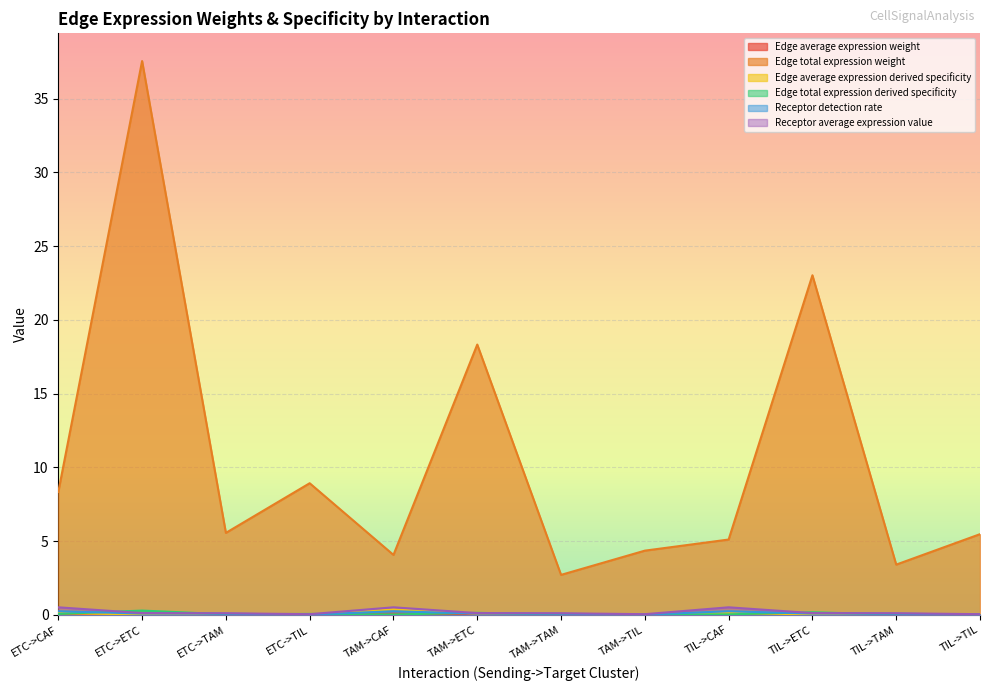

How many distinct data groups are displayed?

6